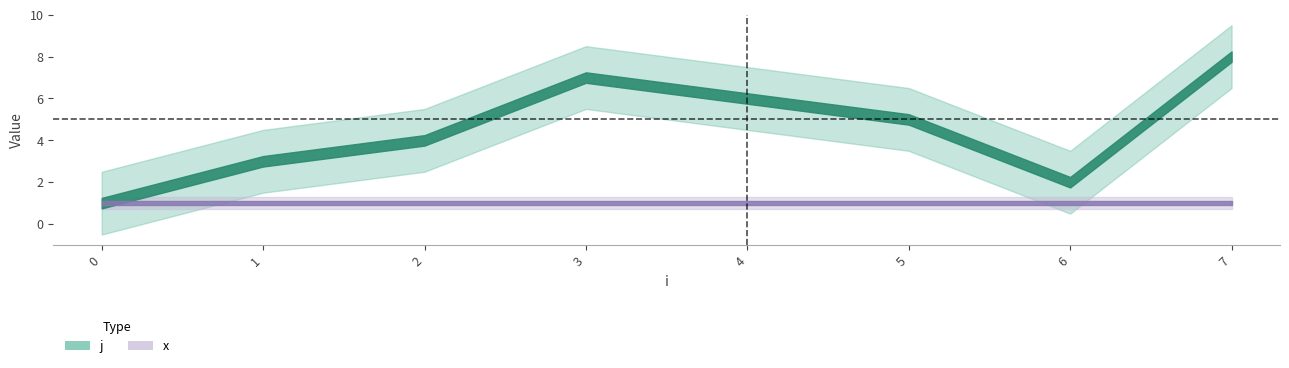

What is the value of the x point at the 7th from the left?

1